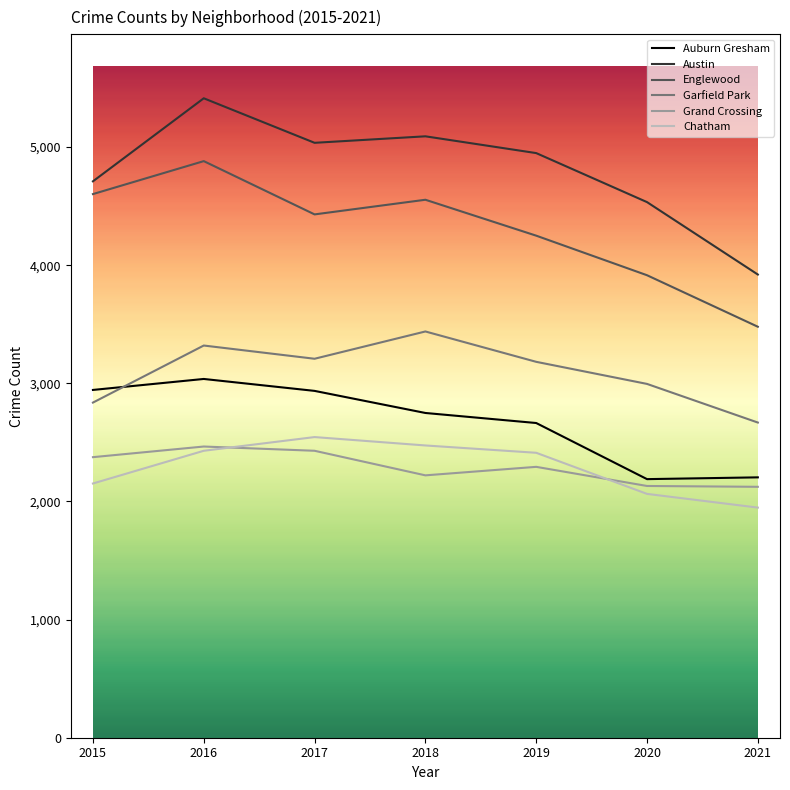

True or false: Chatham and Garfield Park cross at least once.

False